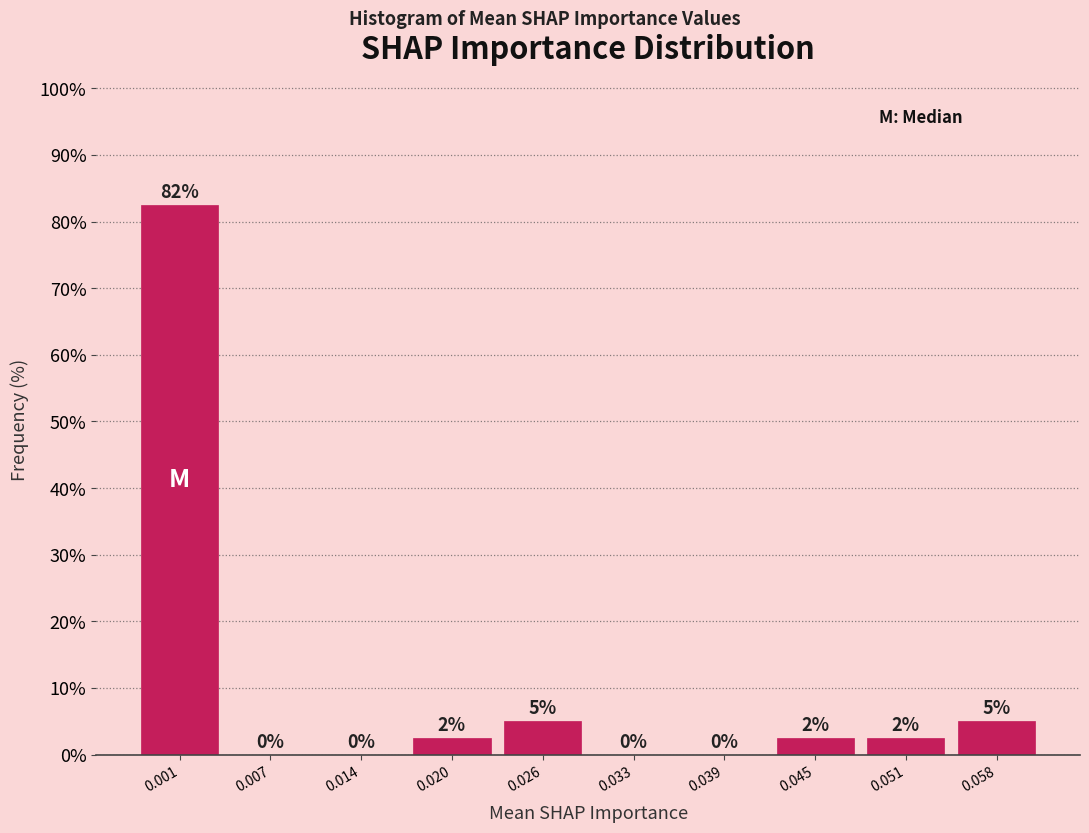

The chart shows a value of -35.7 at 0.033. True or false?

False